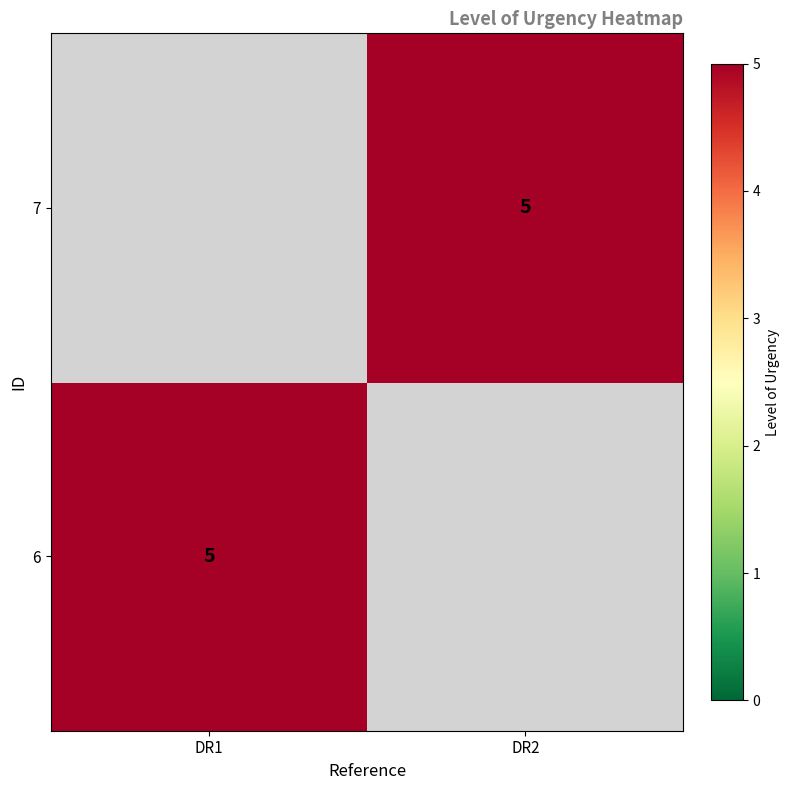

The 7 series shows 2 at DR2. True or false?

False